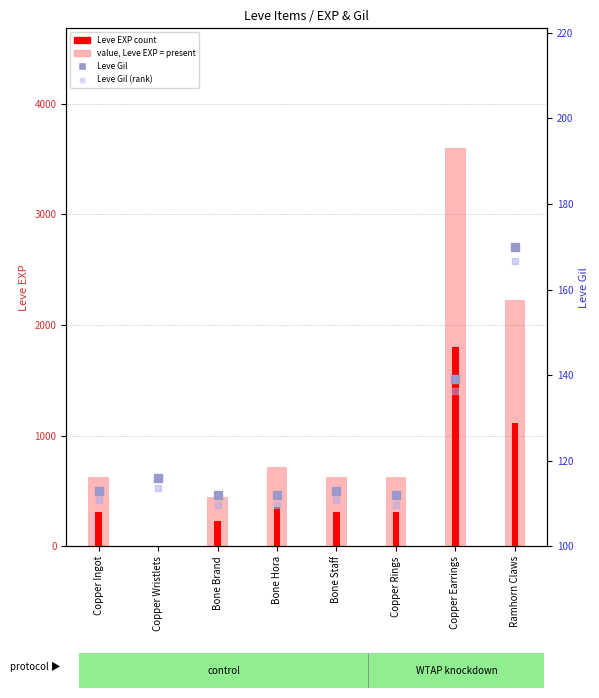

Is the value of Leve EXP at Copper Earrings greater than the value of Leve Gil (rank) at Bone Staff?

Yes